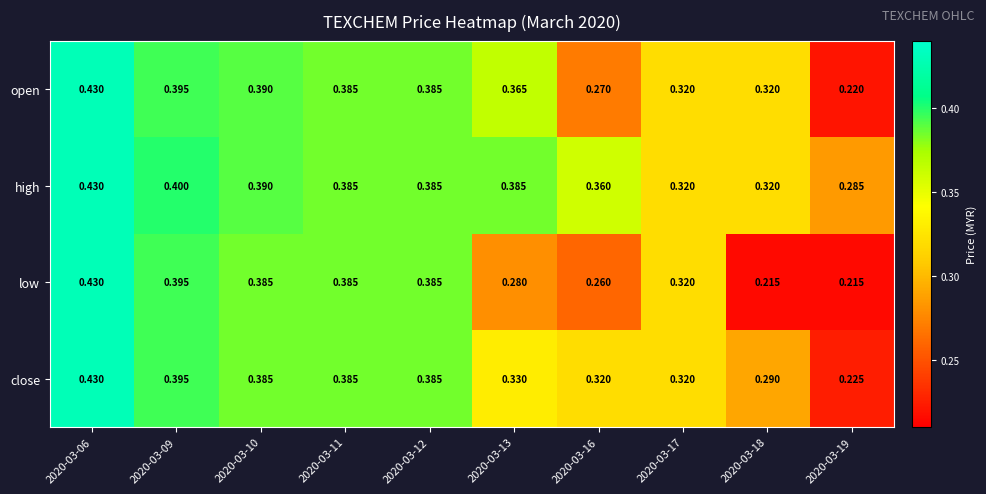

At 2020-03-16, list the series in order from largest to smallest.

high, close, open, low